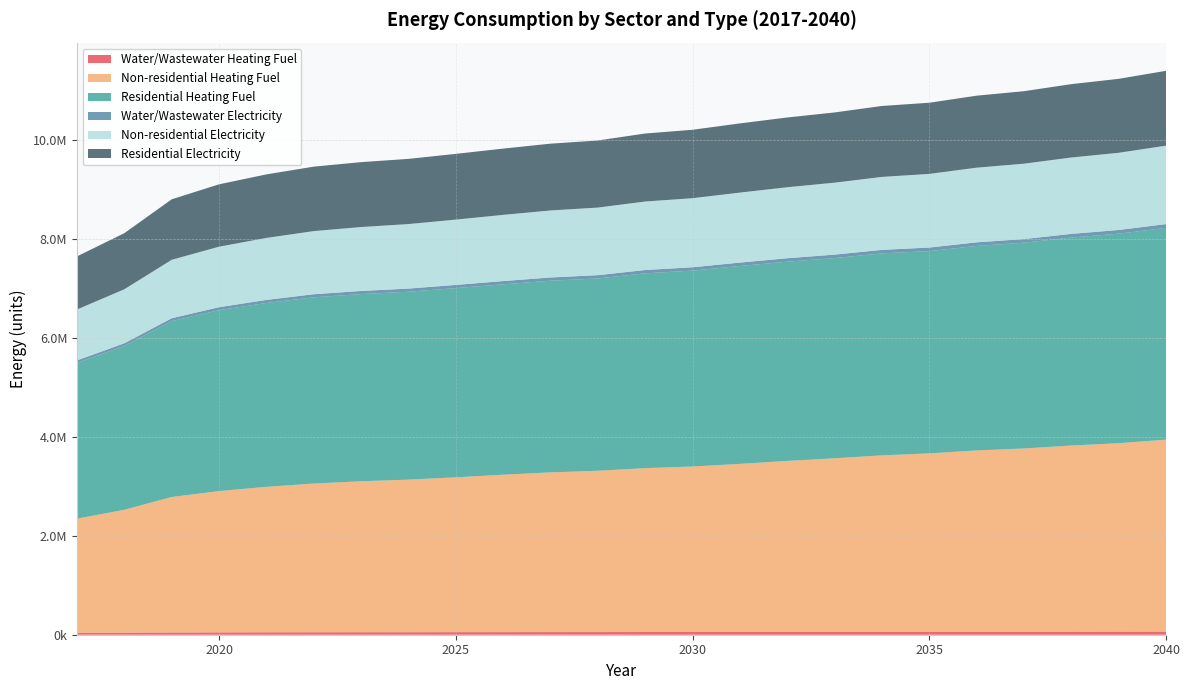

Reading left to right, list all the values displayed in this chart.

Water/Wastewater Heating Fuel: 2017=38327.0	2018=41244.0	2019=45474.8	2020=47407.0	2021=48788.0	2022=49841.8	2023=50564.9	2024=51073.4	2025=51799.0	2026=52634.4	2027=53358.4	2028=53864.1	2029=54727.6	2030=55259.2	2031=56106.5	2032=57041.2	2033=57856.2	2034=58780.8	2035=59388.9	2036=60332.5	2037=60969.1	2038=61921.1	2039=62649.5	2040=63797.7
Non-residential Heating Fuel: 2017=2309902.9	2018=2486120.6	2019=2740657.3	2020=2858135.7	2021=2942981.3	2022=3008247.1	2023=3053933.2	2024=3086566.1	2025=3132252.2	2026=3184464.8	2027=3230150.9	2028=3262783.8	2029=3314996.5	2030=3347629.4	2031=3399842.0	2032=3458581.2	2033=3510793.9	2034=3569533.1	2035=3608692.6	2036=3667431.9	2037=3706591.3	2038=3765330.6	2039=3811016.6	2040=3882809.0
Residential Heating Fuel: 2017=3150546.0	2018=3315401.1	2019=3557864.1	2020=3659952.9	2021=3719668.5	2022=3767490.1	2023=3786475.3	2024=3800921.7	2025=3827851.2	2026=3851588.0	2027=3877539.2	2028=3890495.6	2029=3940789.4	2030=3962713.5	2031=4003257.0	2032=4030270.4	2033=4050304.8	2034=4085759.2	2035=4092241.8	2036=4136814.4	2037=4162933.2	2038=4207009.2	2039=4238752.5	2040=4283604.7
Water/Wastewater Electricity: 2017=50611.8	2018=53614.5	2019=57990.9	2020=59968.9	2021=61367.9	2022=62427.2	2023=63139.1	2024=63631.4	2025=64349.0	2026=65182.2	2027=65897.3	2028=66385.1	2029=67276.1	2030=67816.9	2031=68675.2	2032=69603.9	2033=70398.1	2034=71307.4	2035=71897.2	2036=72845.5	2037=73492.6	2038=74457.6	2039=75184.6	2040=76334.3
Non-residential Electricity: 2017=1029800.6	2018=1092221.4	2019=1182384.8	2020=1223998.6	2021=1254053.1	2022=1277171.9	2023=1293355.1	2024=1304914.5	2025=1321097.7	2026=1339592.7	2027=1355775.9	2028=1367335.3	2029=1385830.3	2030=1397389.8	2031=1415884.8	2032=1436691.7	2033=1455186.8	2034=1475993.7	2035=1489865.0	2036=1510671.9	2037=1524543.2	2038=1545350.2	2039=1561533.3	2040=1586964.0
Residential Electricity: 2017=1074106.0	2018=1134788.2	2019=1223676.2	2020=1261785.4	2021=1285148.2	2022=1303667.0	2023=1312327.7	2024=1318771.0	2025=1329774.8	2026=1340252.1	2027=1350951.6	2028=1356931.4	2029=1375285.7	2030=1383927.0	2031=1399376.3	2032=1411211.5	2033=1420537.1	2034=1434869.9	2035=1439302.5	2036=1456343.8	2037=1466628.6	2038=1483515.3	2039=1495888.4	2040=1513821.9